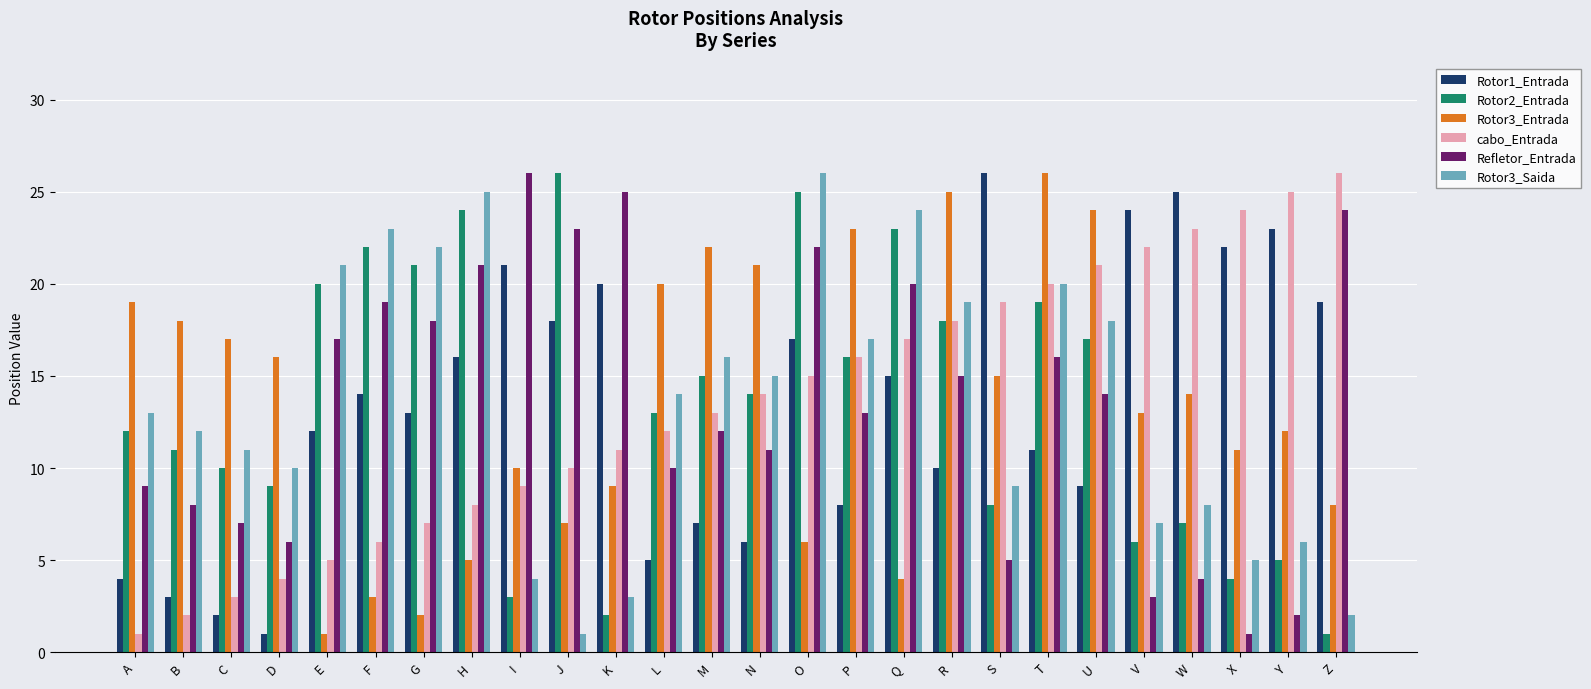

What is the sum of all Rotor1_Entrada values?

351